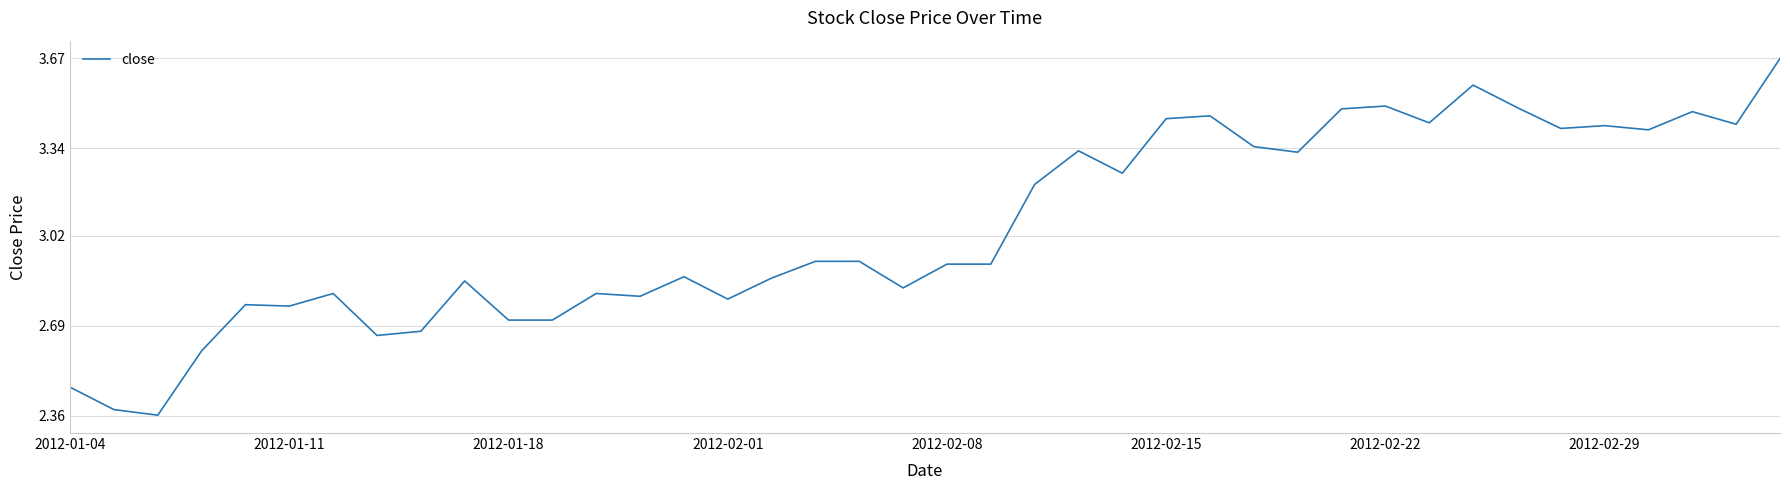

What is the difference between the maximum and minimum values?

1.3